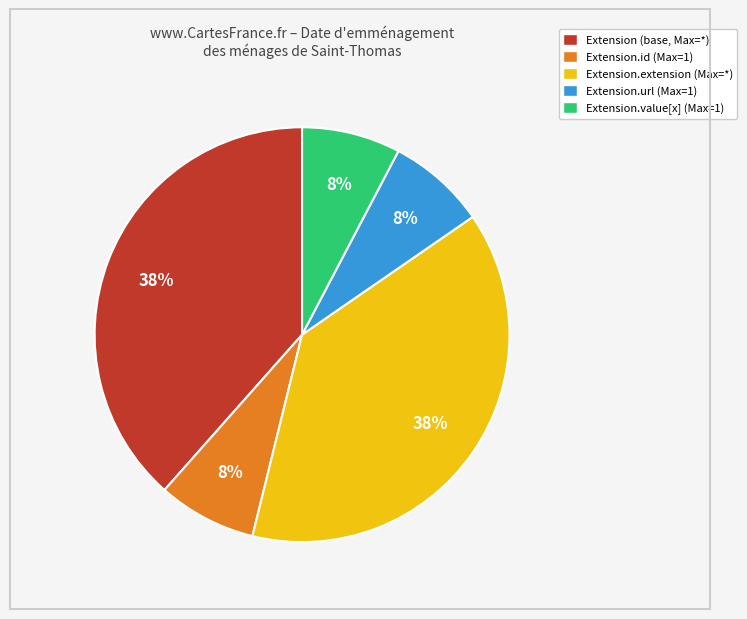

To the nearest percent, what is the average slice percentage?

20%